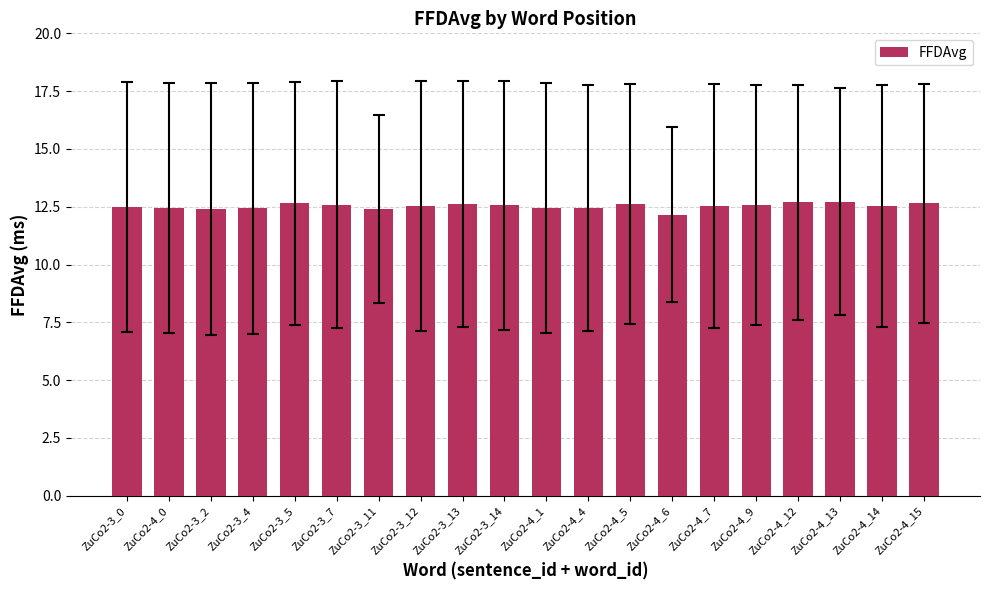

What is the label of the 17th bar from the left?

ZuCo2-4_12